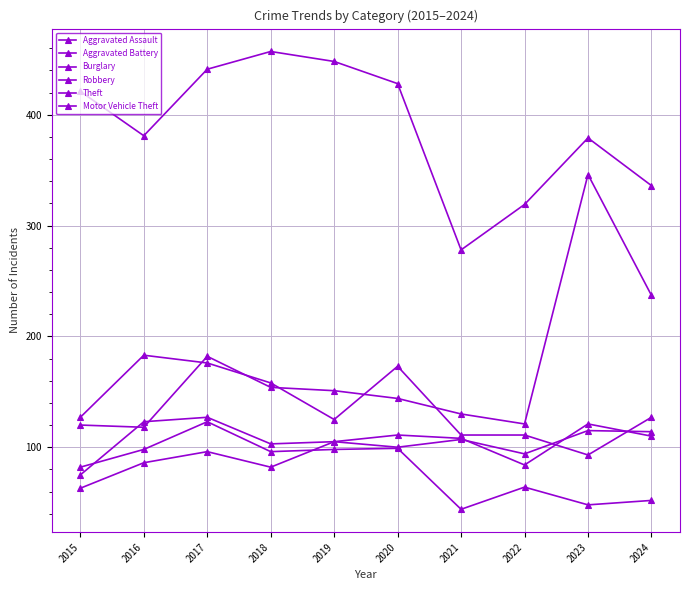

What is the total value across all series at 2019?

1032